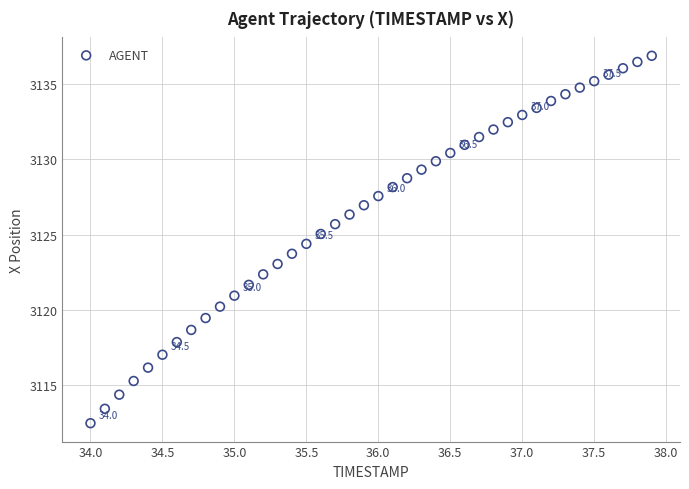

What is the range of Y values (max minus min)?

24.5